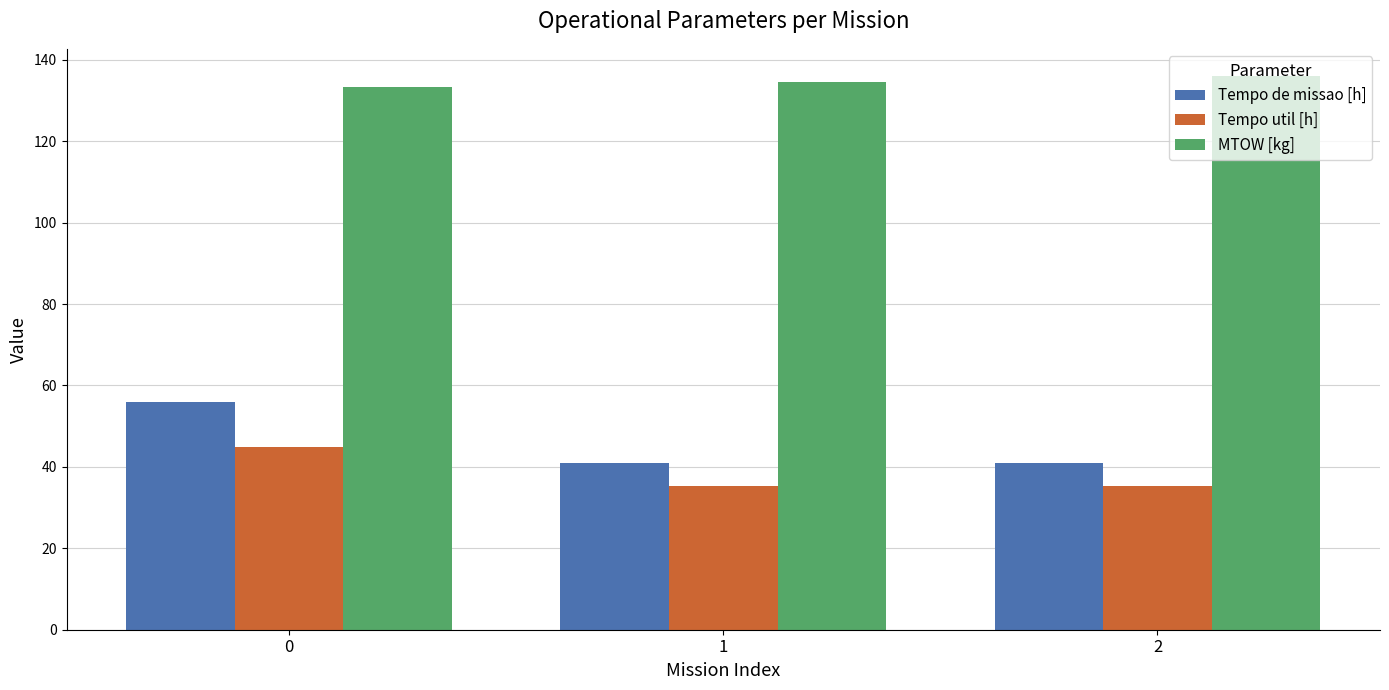

What are all the series names shown in the legend?

Tempo de missao [h], Tempo util [h], MTOW [kg]